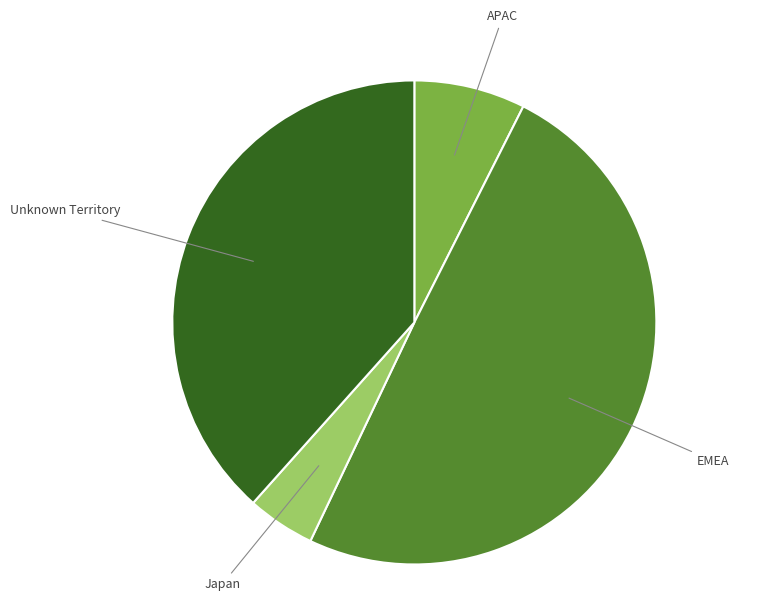

How many slices are in this pie chart?

4